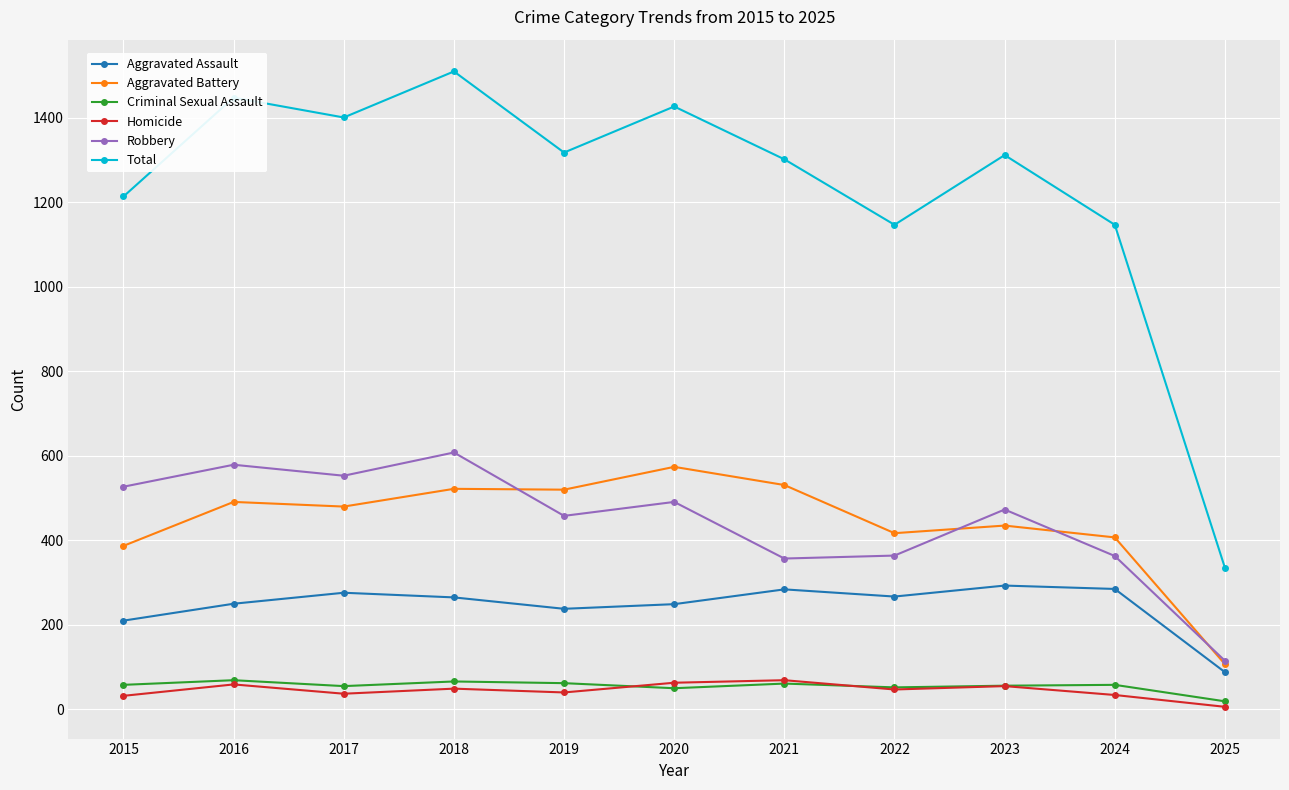

Which category has the lowest value in the Criminal Sexual Assault series?

2025